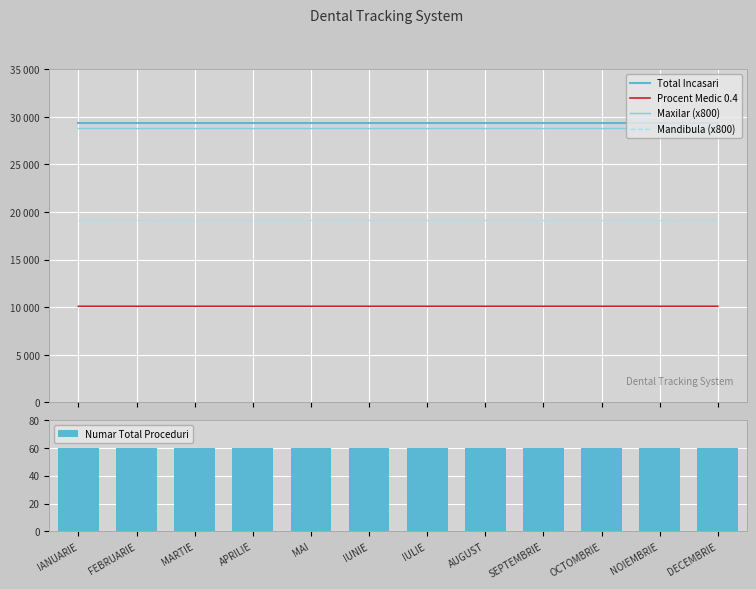

Which category has the lowest value in the Mandibula (x800) series?

IANUARIE